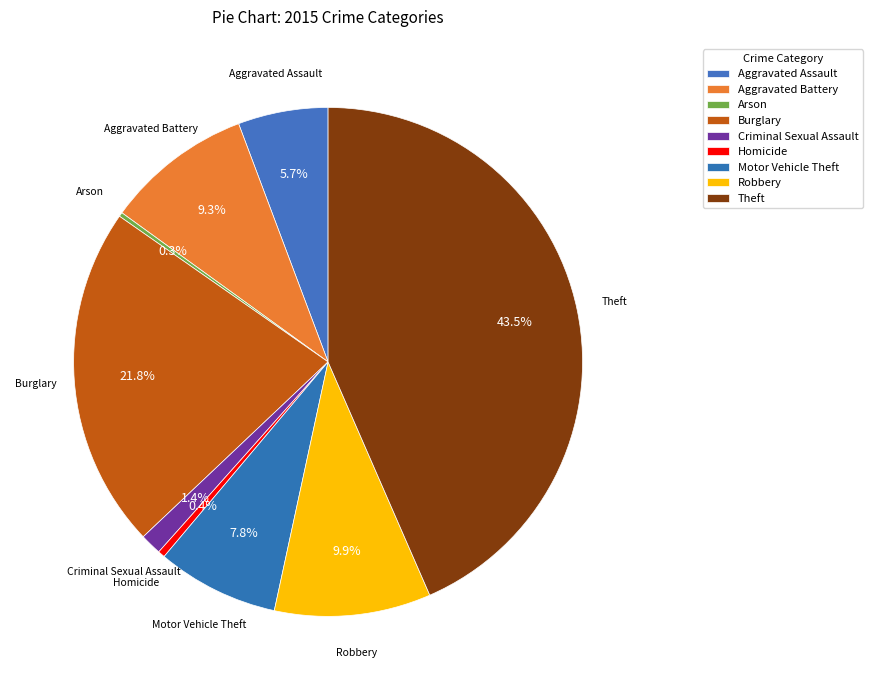

Is there a majority slice in this chart?

No